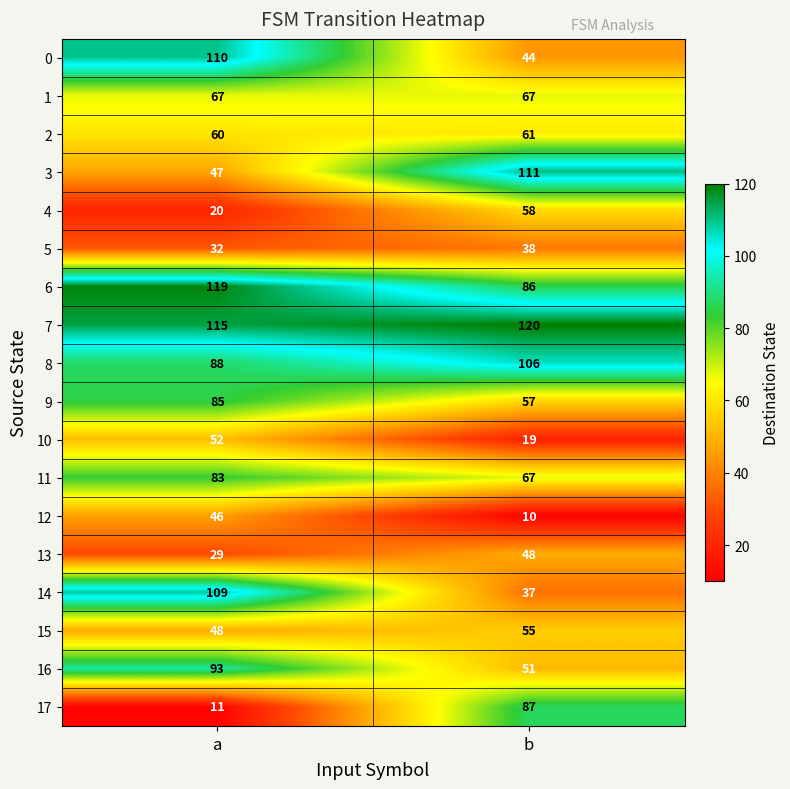

At a, list the series in order from largest to smallest.

6, 7, 0, 14, 16, 8, 9, 11, 1, 2, 10, 15, 3, 12, 5, 13, 4, 17